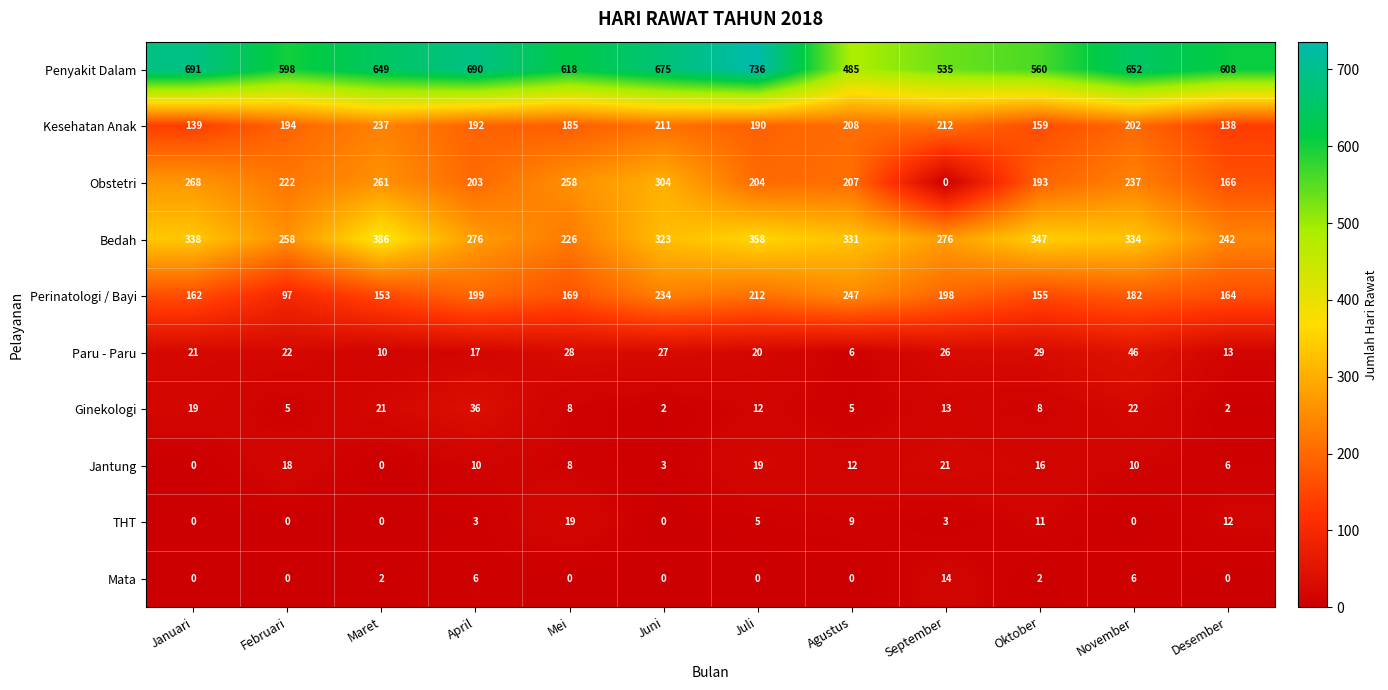

Is it true that Mata equals 14 at September?

True